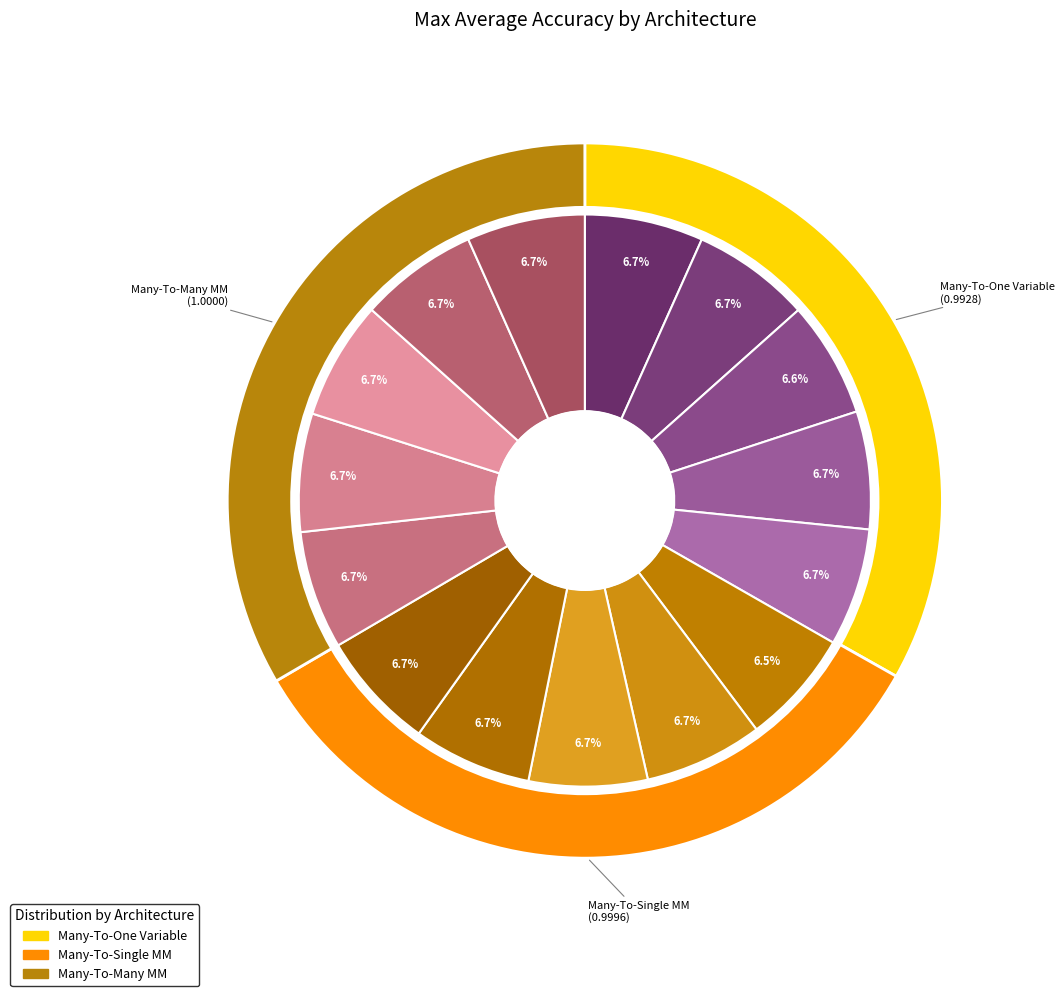

Which category has the smallest portion of the pie?

Many-To-One Variable